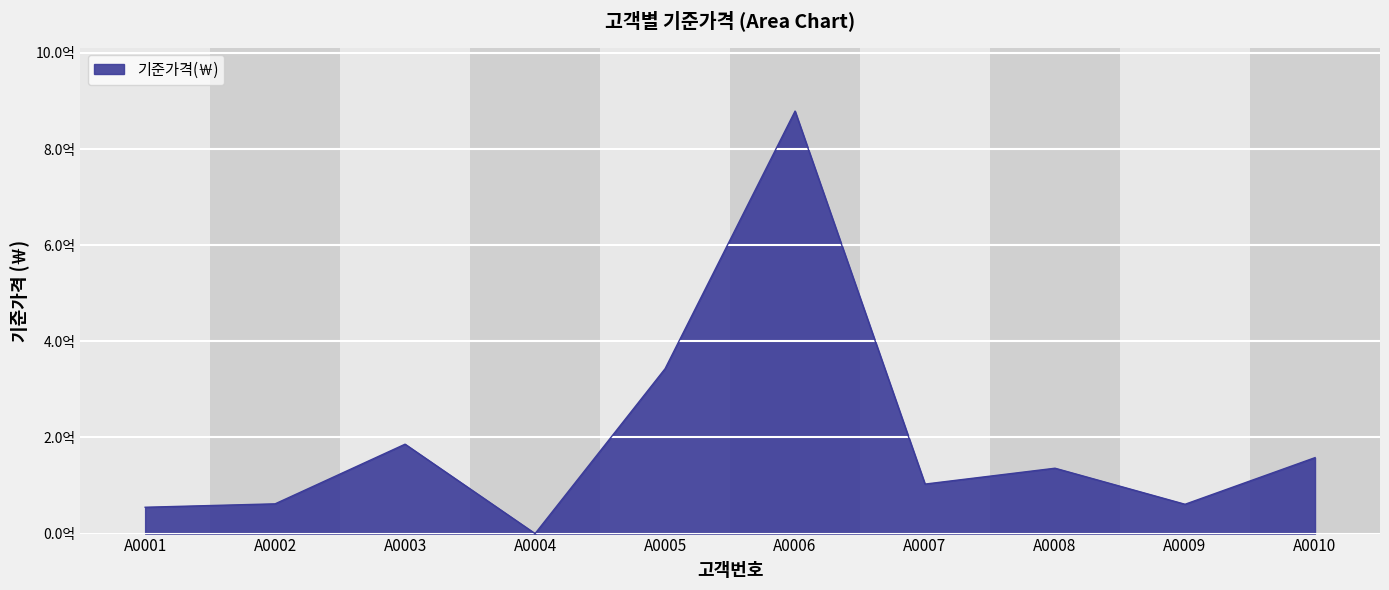

Does the chart display data point markers on the line(s)?

No